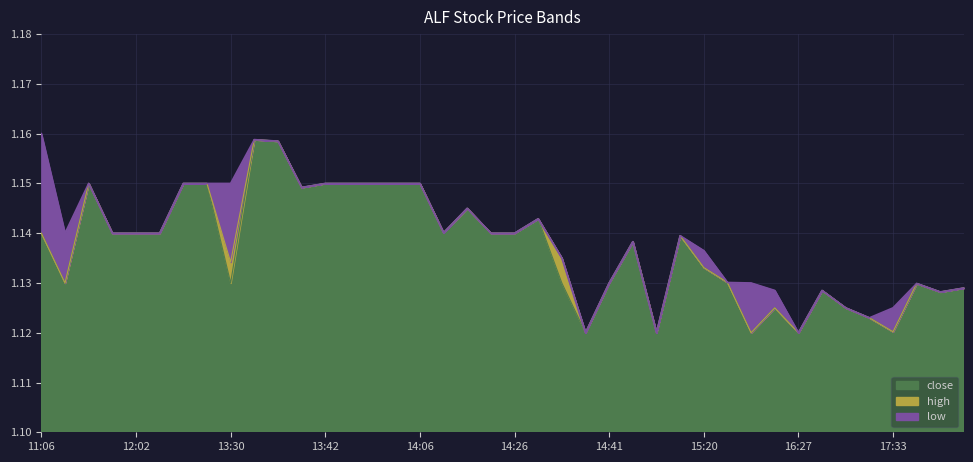

At which label is close closest to 1?

14:38